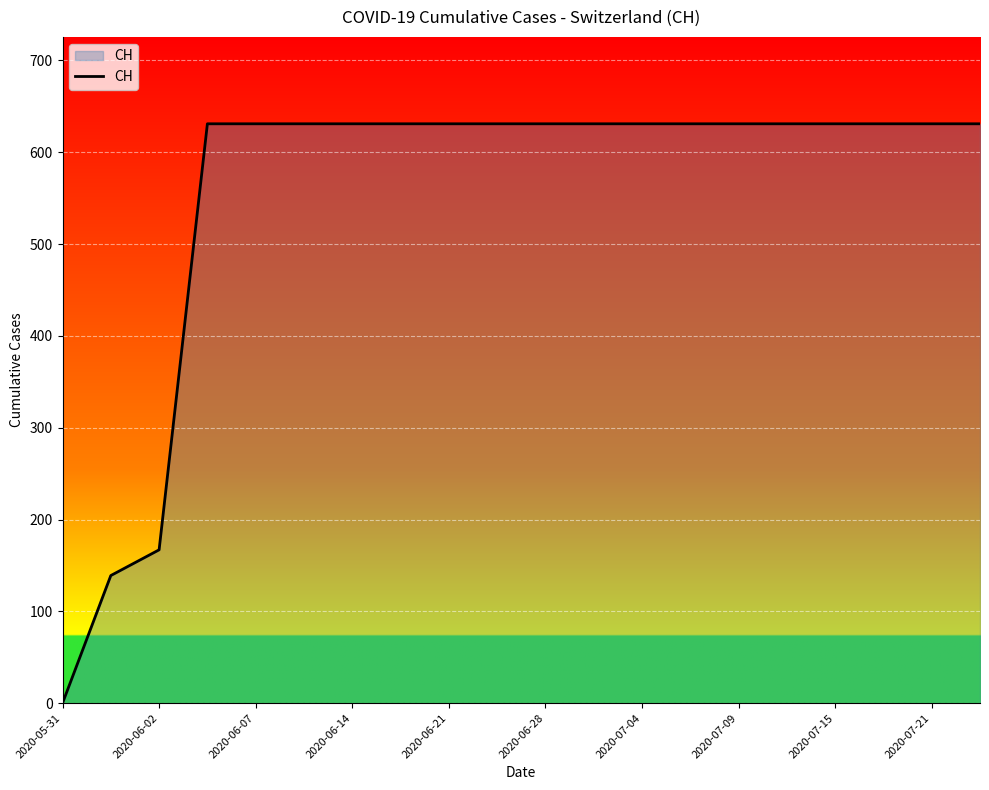

What is the maximum value shown in the chart?

631